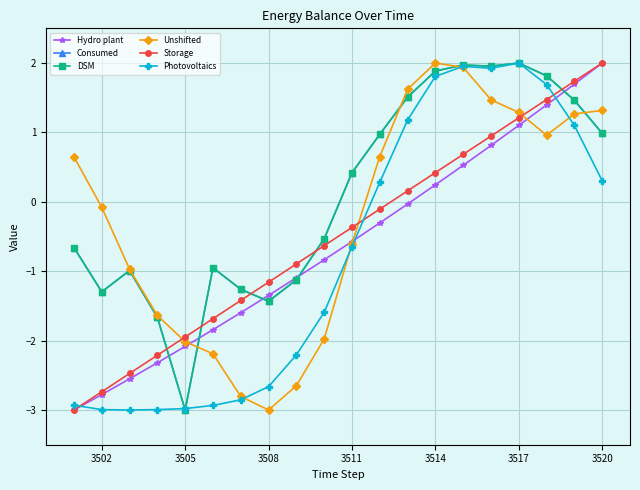

Is this an area chart (filled region under the line)?

No